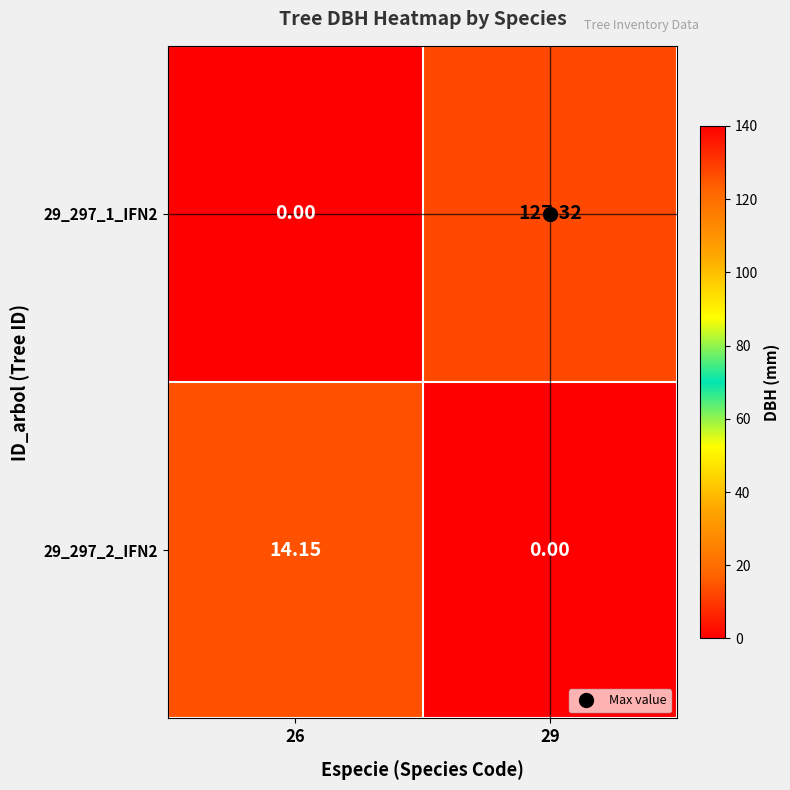

Is the value of 29_297_2_IFN2 at 26 greater than the value of 29_297_1_IFN2 at 26?

Yes